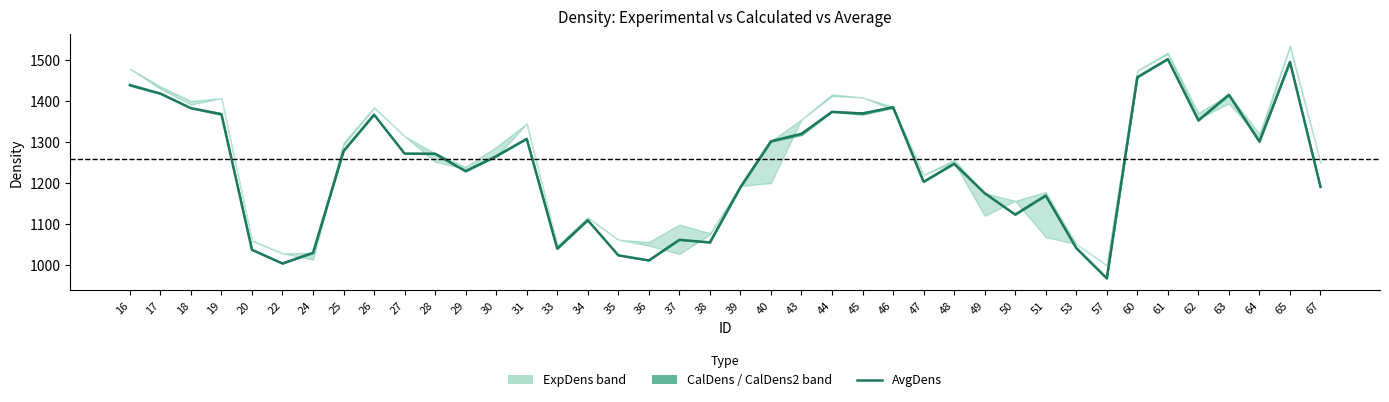

What is the value of the 23rd point from the left?

1320.1